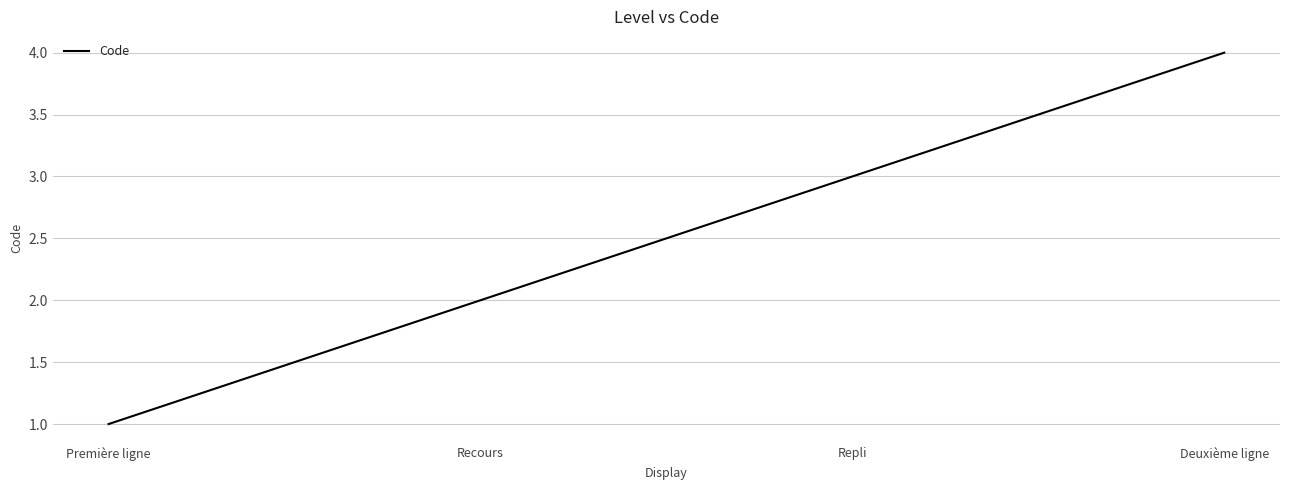

How many lines are shown in the chart?

1